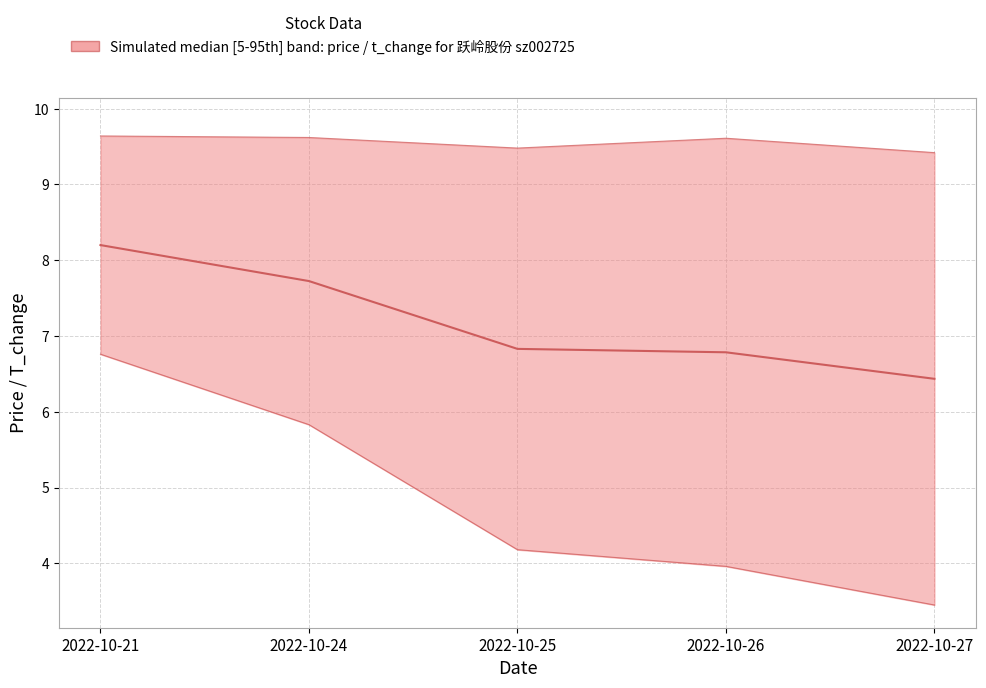

How many values in the t_change series exceed 4?

3